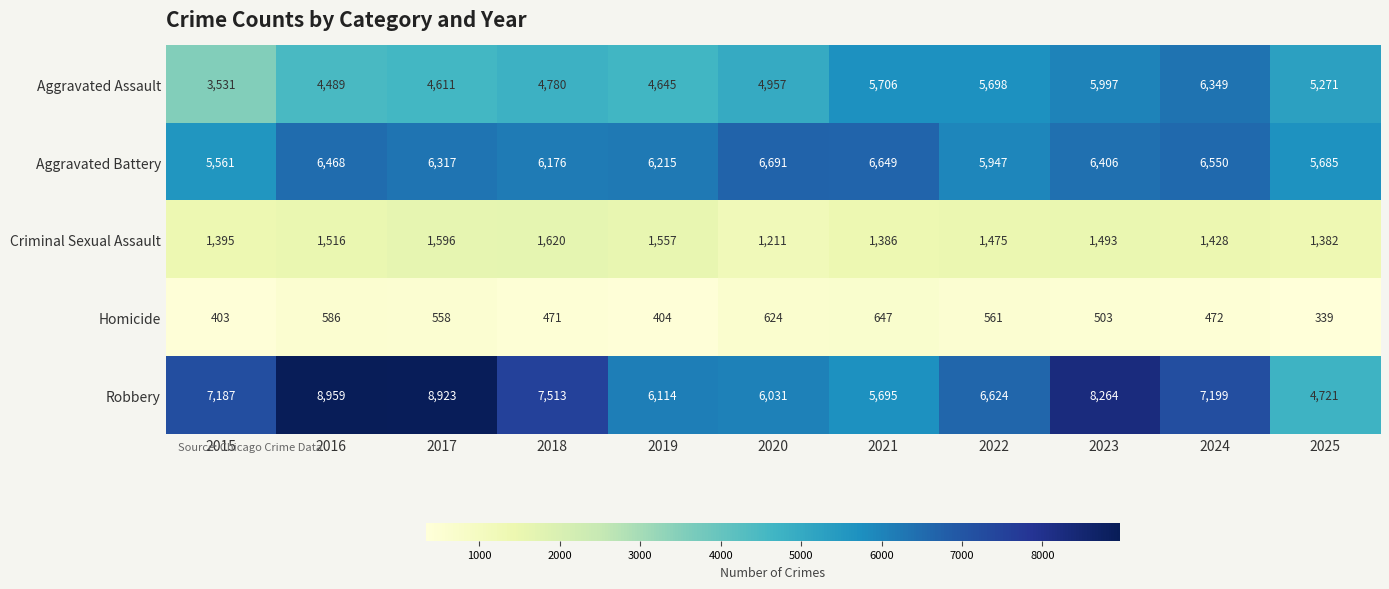

Where does the Homicide series first go above 503?

2016